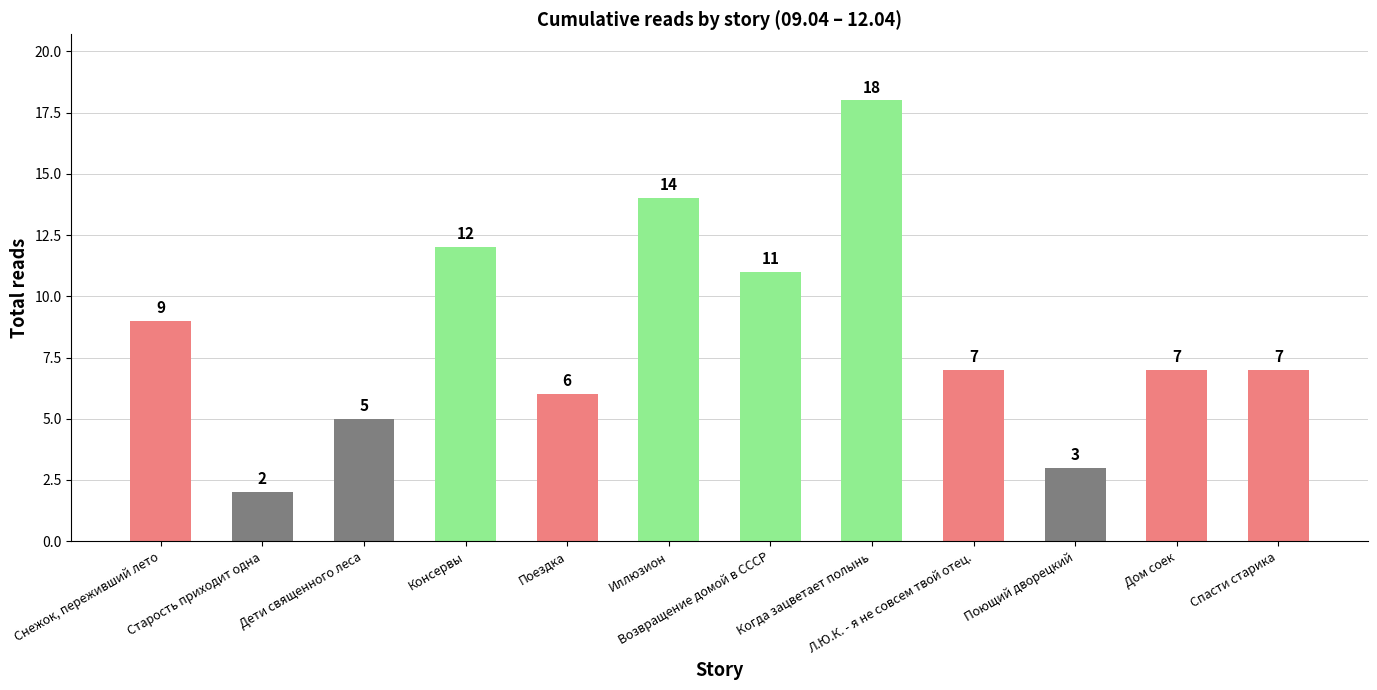

True or false: the data shows 12 at Консервы.

True